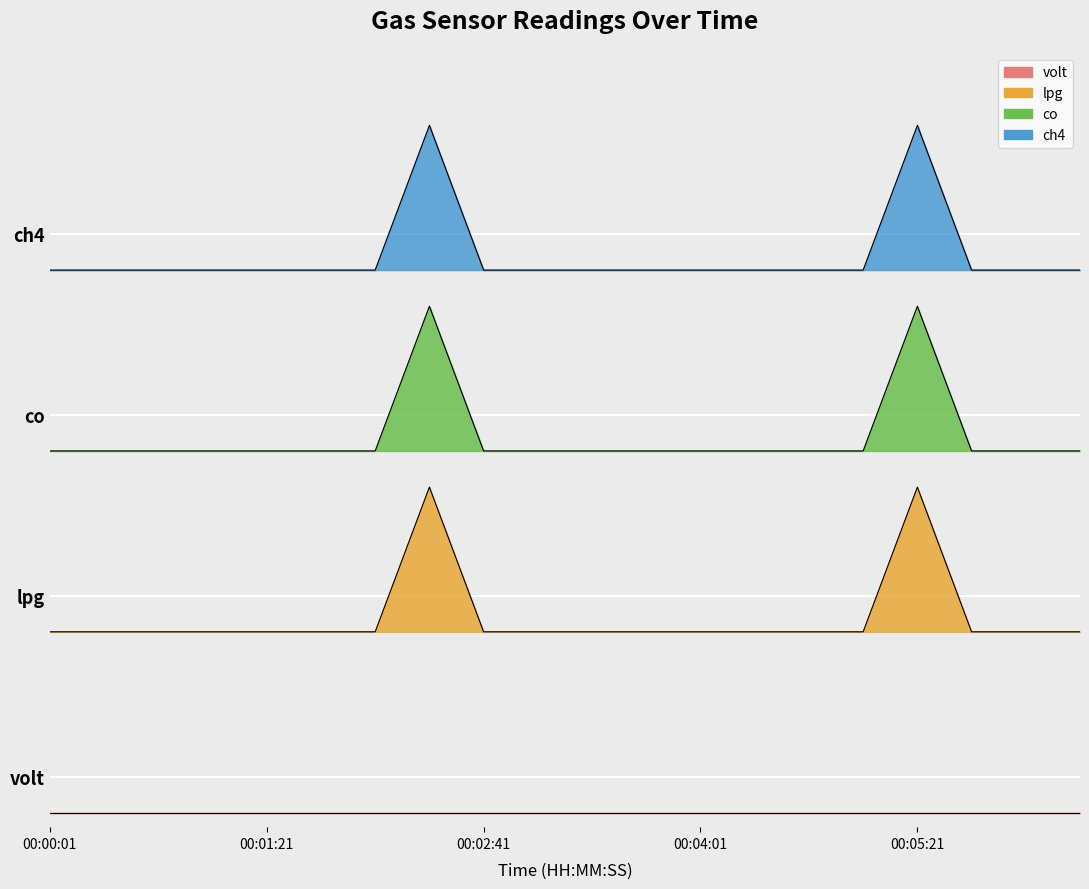

What is the sum of the co values at 00:01:41 and 00:04:01?

1.0